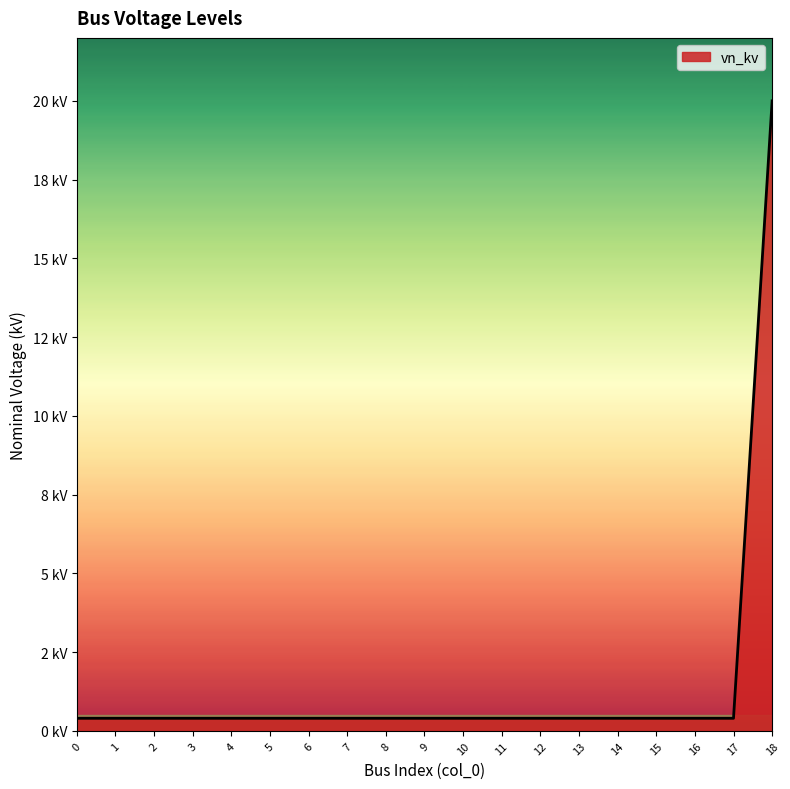

Reading left to right, what are all the values shown in this chart?

0.4	0.4	0.4	0.4	0.4	0.4	0.4	0.4	0.4	0.4	0.4	0.4	0.4	0.4	0.4	0.4	0.4	0.4	20.0